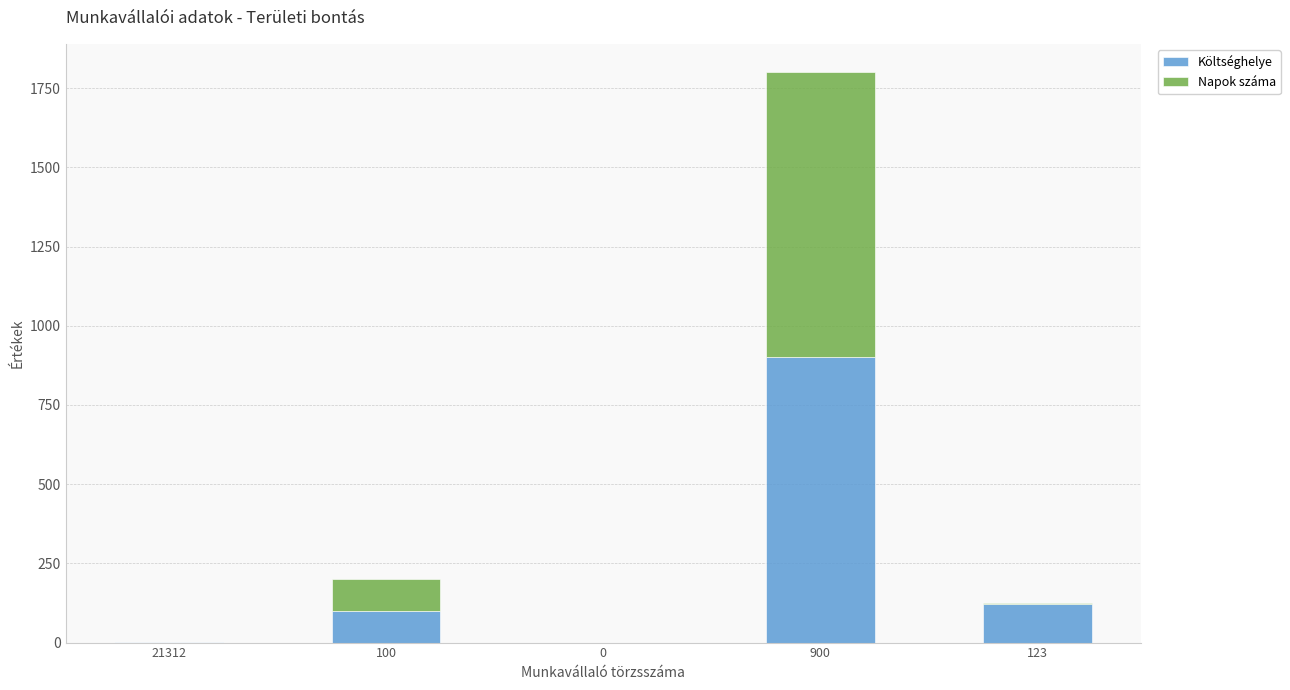

At which label does Költséghelye reach its peak?

900